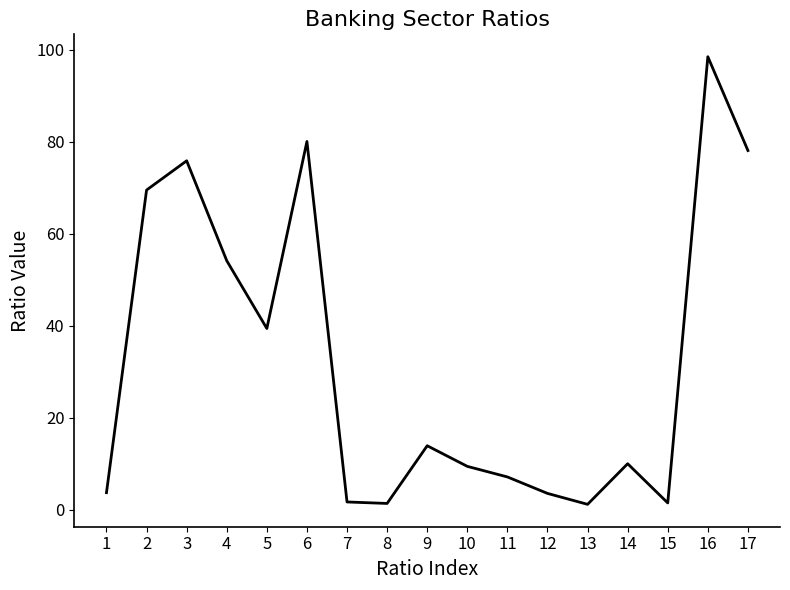

What is the sum of all values?

548.9